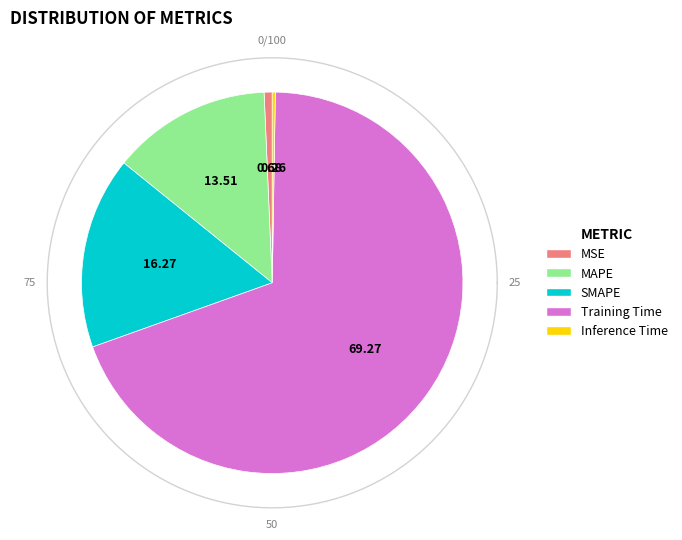

What is the majority slice?

Training Time